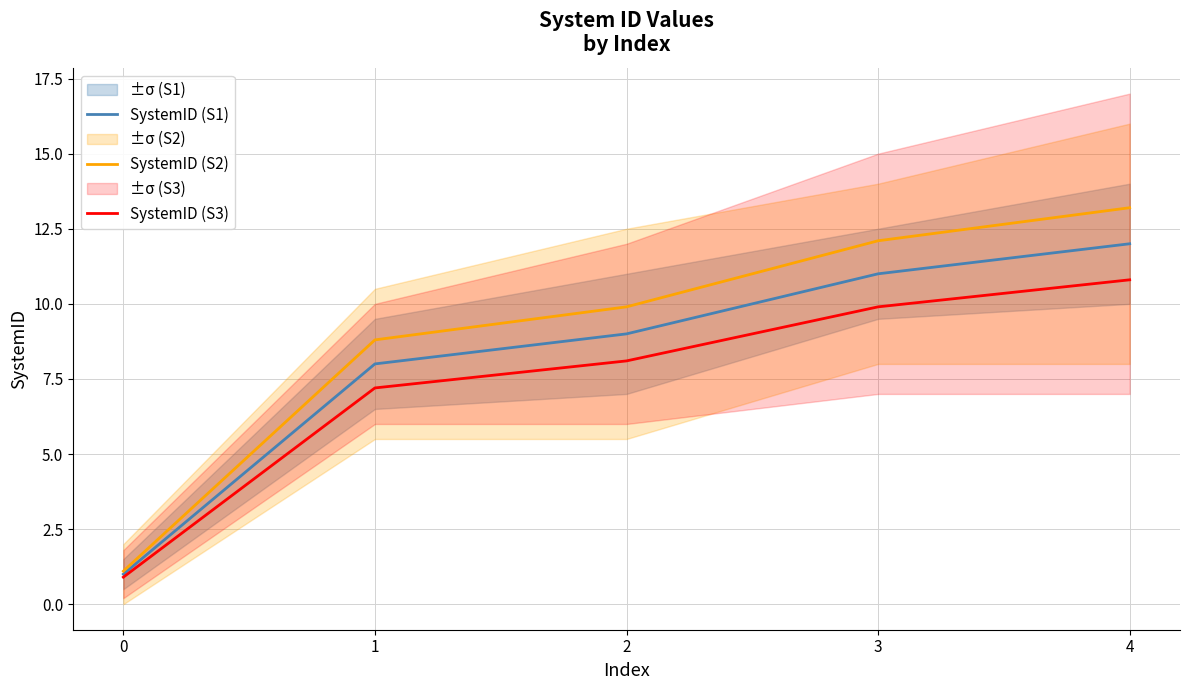

Is this an area chart (filled region under the line)?

No